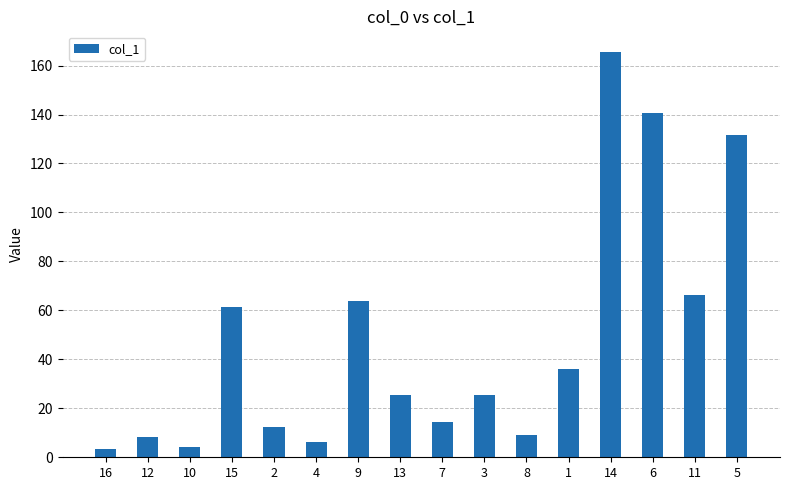

Read the value at 15.

61.5